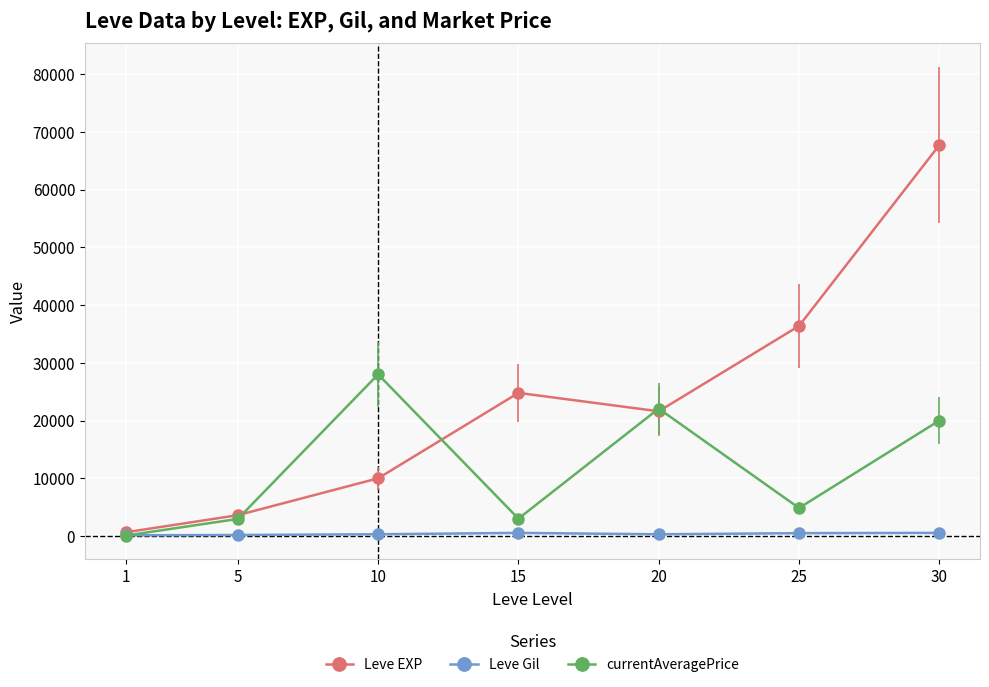

How many interior local valleys does the Leve EXP series have?

1